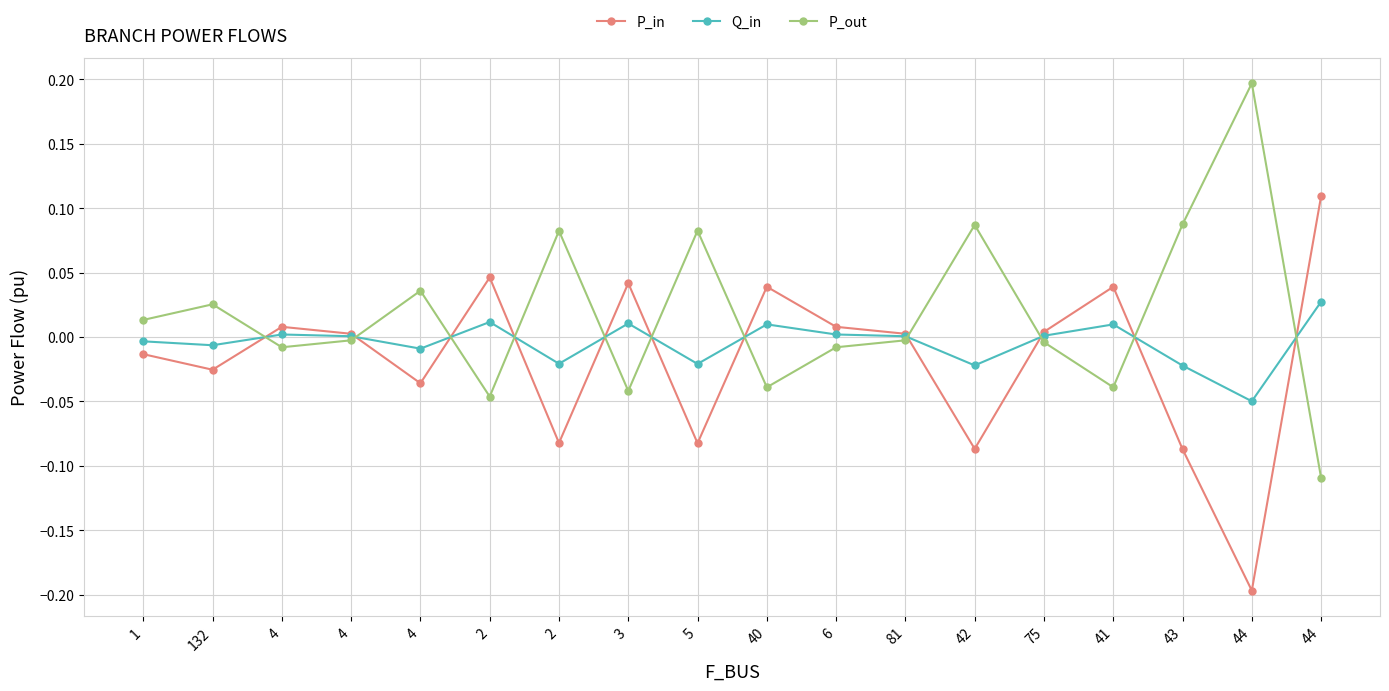

True or false: P_in has more than 2 interior local peaks.

True